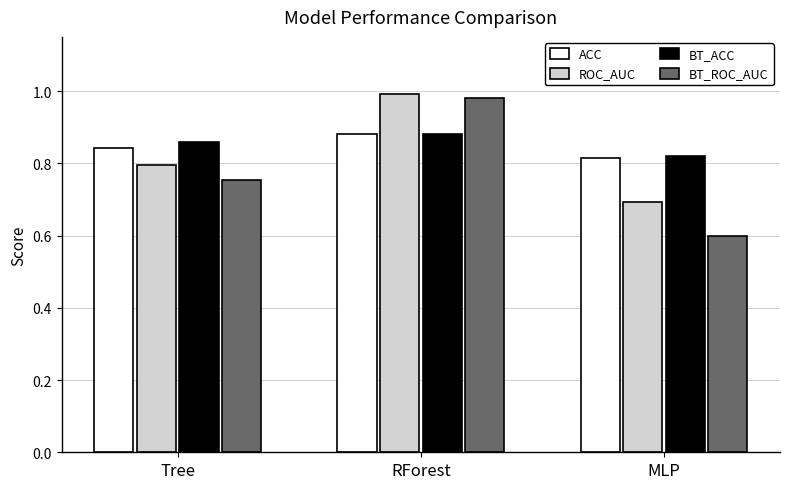

Is it true that ROC_AUC equals 1.4 at Tree?

False